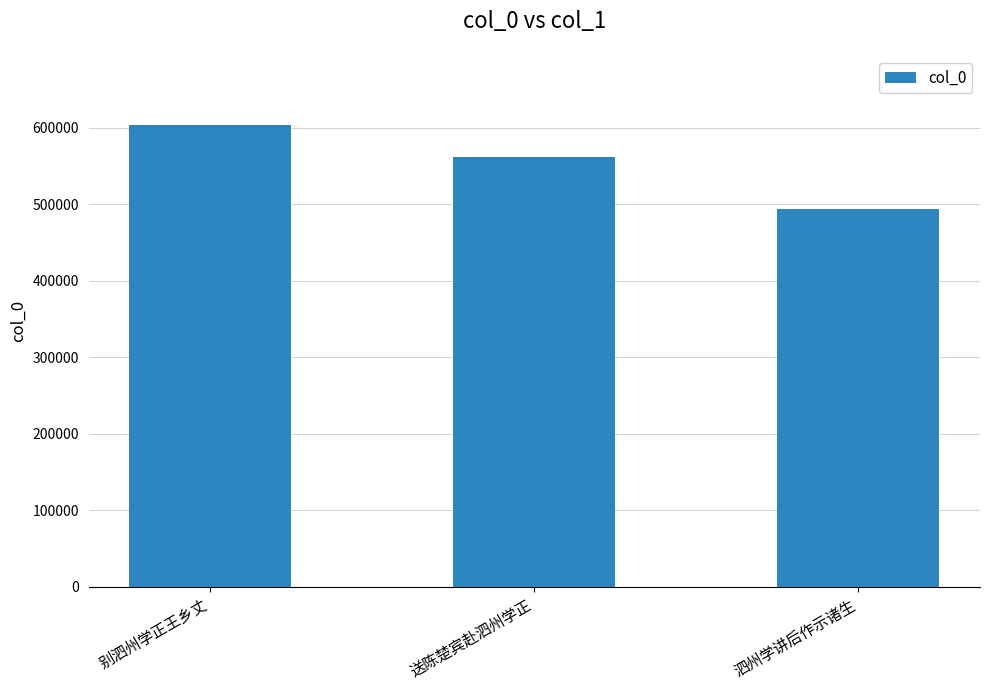

The value at 送陈楚宾赴泗州学正 is 562290. True or false?

True